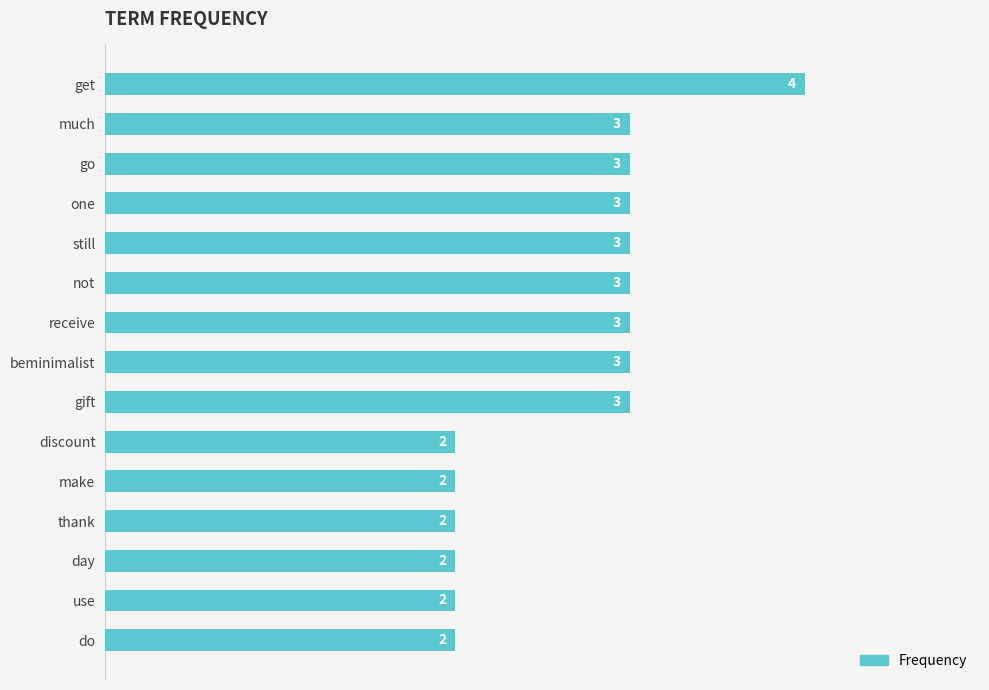

How many bars are there in total?

15